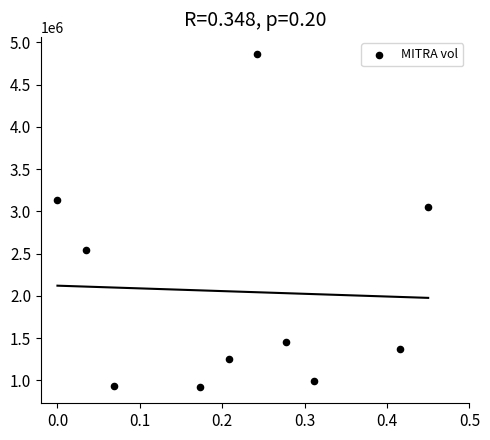

What is the average Y value?

2049440